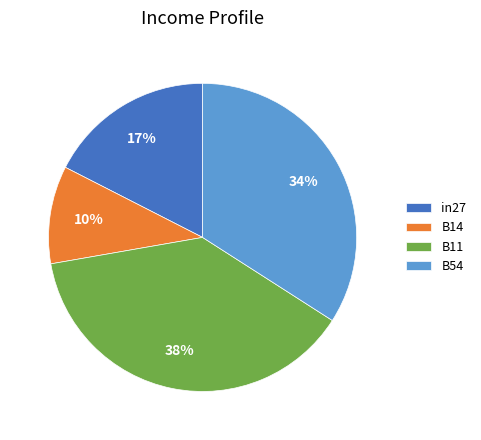

How many segments does this pie chart have?

4